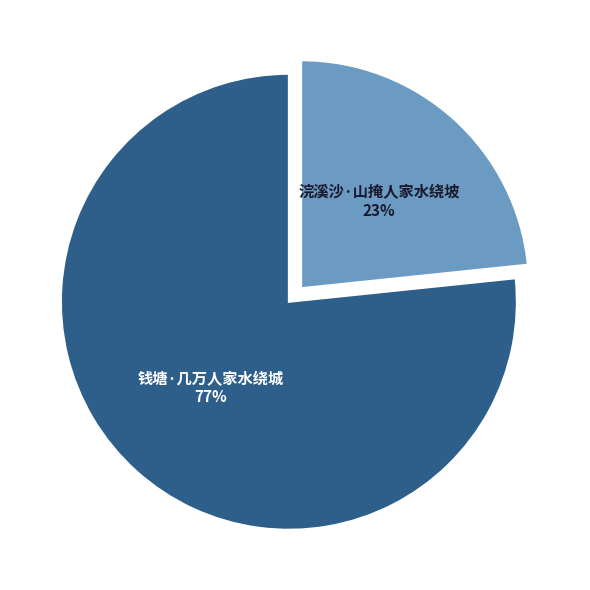

To the nearest percent, what portion does 钱塘·几万人家水绕城 represent?

77%